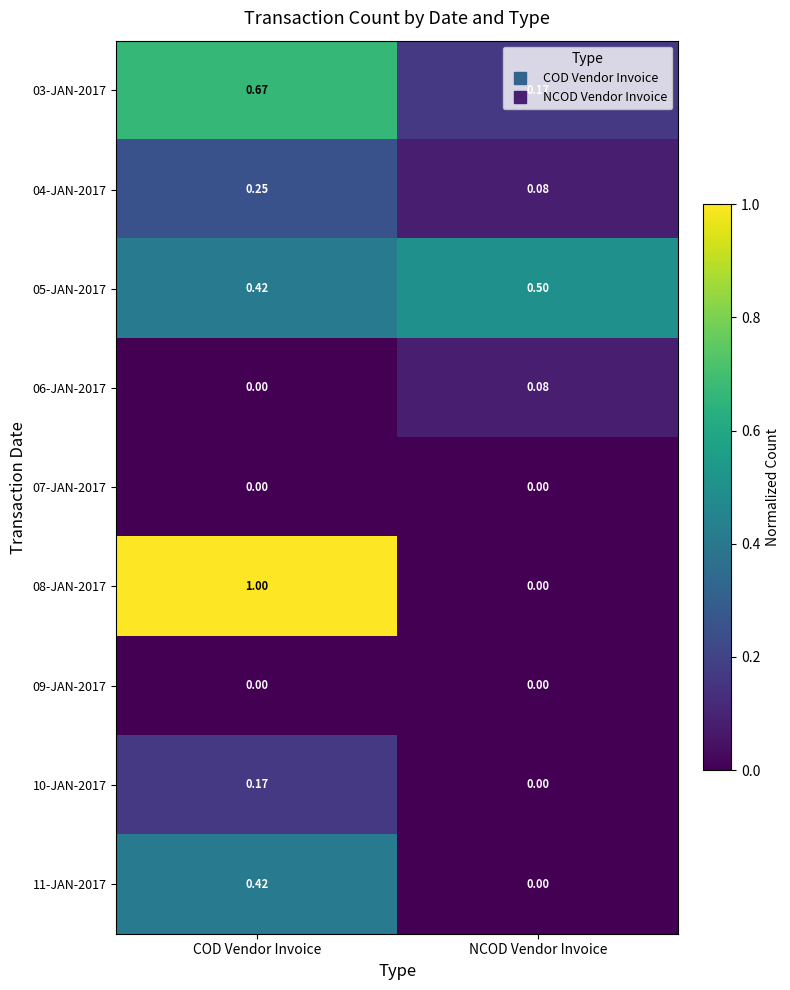

How many data points does each series have?

2